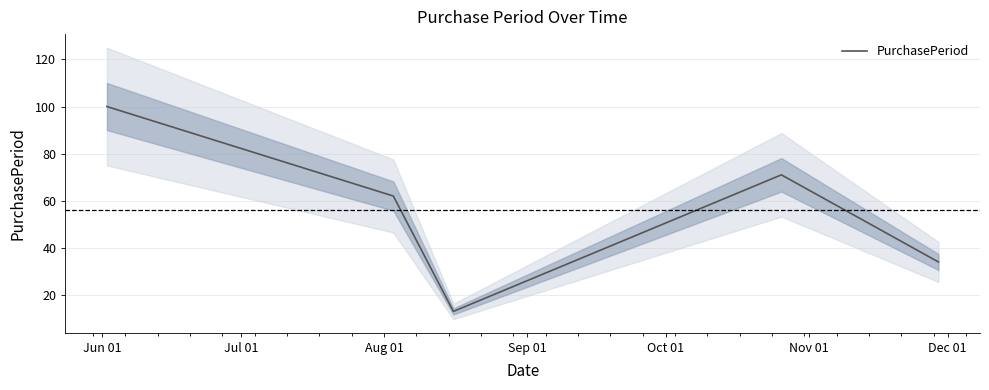

What is the lowest value of the PurchasePeriod series?

13